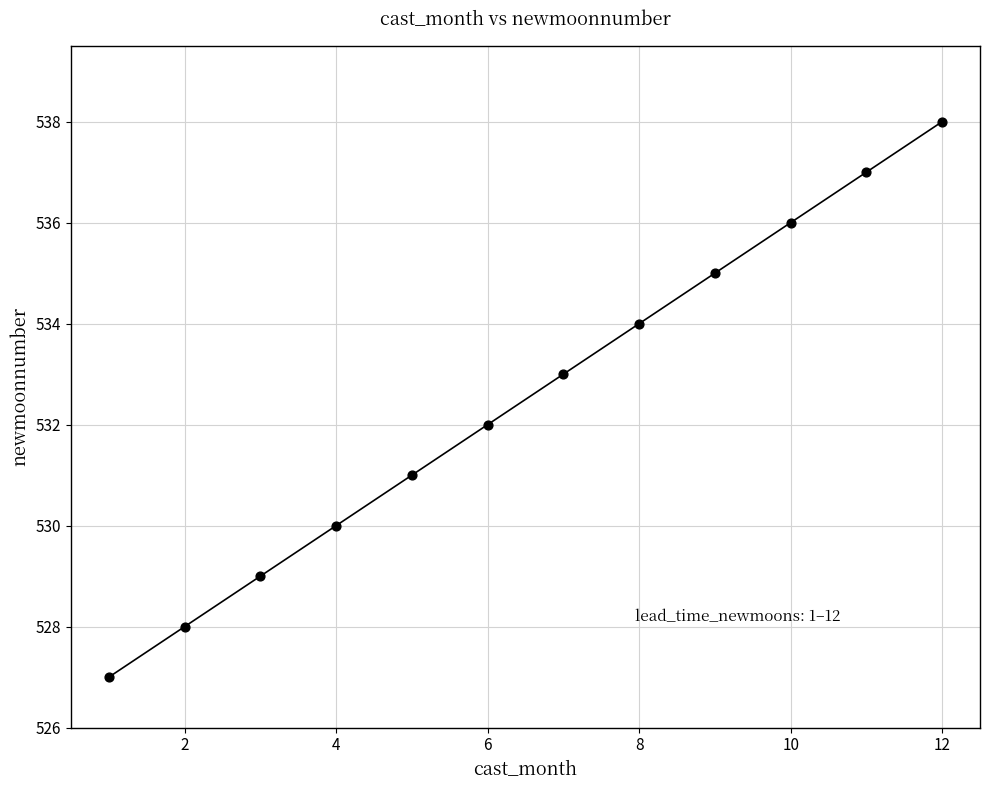

What is the average X value?

6